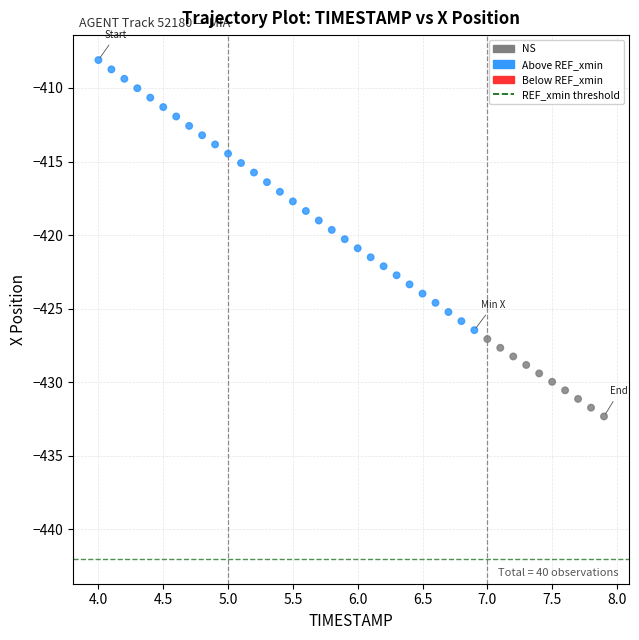

What is the range of X values (max minus min)?

3.9